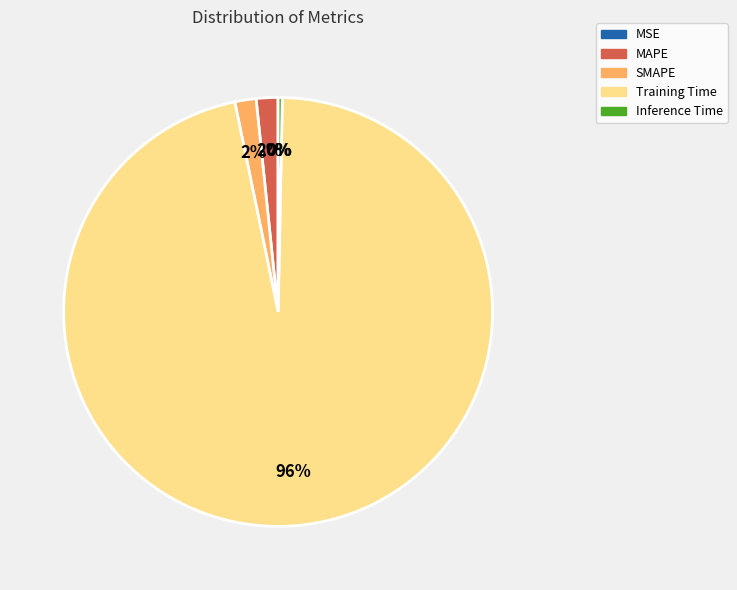

Which slice is the largest?

Training Time